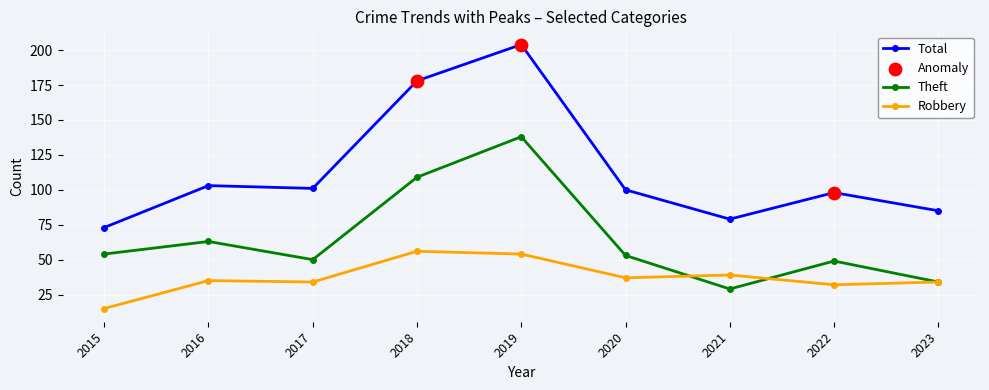

At which category is the sum across all series the highest?

2019